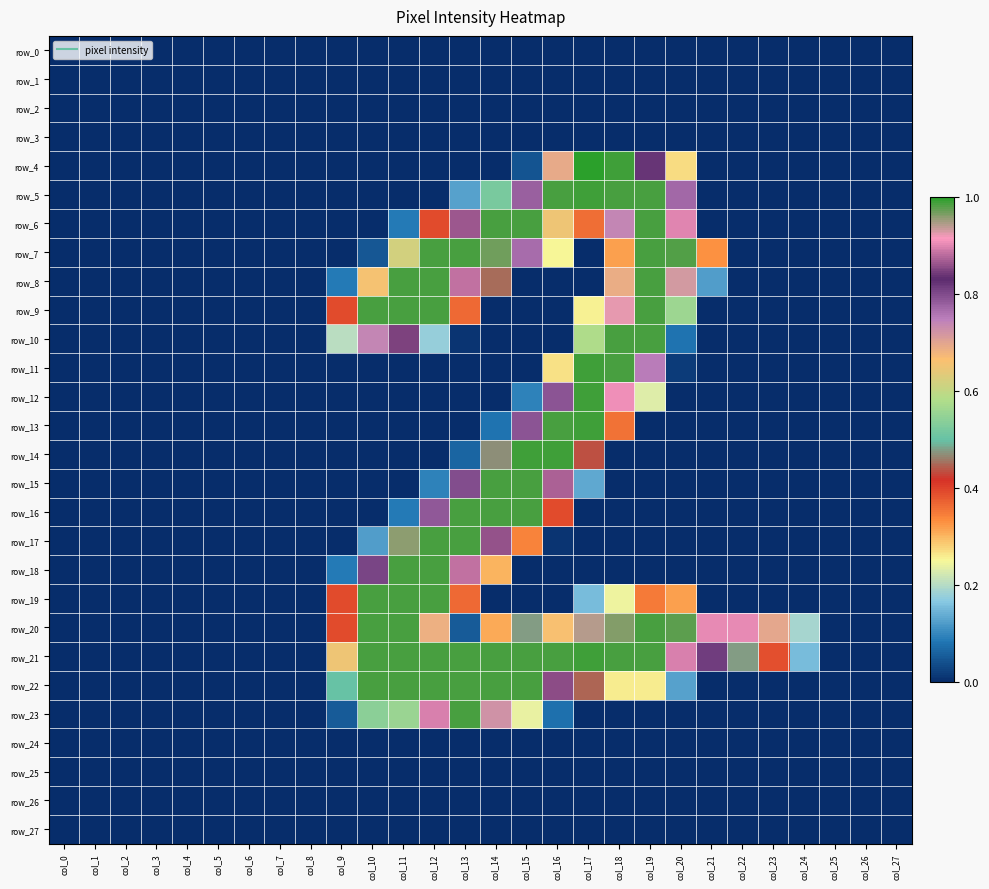

Reading left to right, transcribe all the data shown in this chart.

row_0: 0.0	0.0	0.0	0.0	0.0	0.0	0.0	0.0	0.0	0.0	0.0	0.0	0.0	0.0	0.0	0.0	0.0	0.0	0.0	0.0	0.0	0.0	0.0	0.0	0.0	0.0	0.0	0.0
row_1: 0.0	0.0	0.0	0.0	0.0	0.0	0.0	0.0	0.0	0.0	0.0	0.0	0.0	0.0	0.0	0.0	0.0	0.0	0.0	0.0	0.0	0.0	0.0	0.0	0.0	0.0	0.0	0.0
row_2: 0.0	0.0	0.0	0.0	0.0	0.0	0.0	0.0	0.0	0.0	0.0	0.0	0.0	0.0	0.0	0.0	0.0	0.0	0.0	0.0	0.0	0.0	0.0	0.0	0.0	0.0	0.0	0.0
row_3: 0.0	0.0	0.0	0.0	0.0	0.0	0.0	0.0	0.0	0.0	0.0	0.0	0.0	0.0	0.0	0.0	0.0	0.0	0.0	0.0	0.0	0.0	0.0	0.0	0.0	0.0	0.0	0.0
row_4: 0.0	0.0	0.0	0.0	0.0	0.0	0.0	0.0	0.0	0.0	0.0	0.0	0.0	0.0	0.0	0.0	0.7	1.0	1.0	0.8	0.3	0.0	0.0	0.0	0.0	0.0	0.0	0.0
row_5: 0.0	0.0	0.0	0.0	0.0	0.0	0.0	0.0	0.0	0.0	0.0	0.0	0.0	0.1	0.5	0.8	1.0	1.0	1.0	1.0	0.8	0.0	0.0	0.0	0.0	0.0	0.0	0.0
row_6: 0.0	0.0	0.0	0.0	0.0	0.0	0.0	0.0	0.0	0.0	0.0	0.1	0.4	0.9	1.0	1.0	0.7	0.4	0.7	1.0	0.9	0.0	0.0	0.0	0.0	0.0	0.0	0.0
row_7: 0.0	0.0	0.0	0.0	0.0	0.0	0.0	0.0	0.0	0.0	0.0	0.6	1.0	1.0	1.0	0.8	0.3	0.0	0.3	1.0	1.0	0.3	0.0	0.0	0.0	0.0	0.0	0.0
row_8: 0.0	0.0	0.0	0.0	0.0	0.0	0.0	0.0	0.0	0.1	0.7	1.0	1.0	0.9	0.5	0.0	0.0	0.0	0.7	1.0	0.9	0.1	0.0	0.0	0.0	0.0	0.0	0.0
row_9: 0.0	0.0	0.0	0.0	0.0	0.0	0.0	0.0	0.0	0.4	1.0	1.0	1.0	0.4	0.0	0.0	0.0	0.3	0.9	1.0	0.6	0.0	0.0	0.0	0.0	0.0	0.0	0.0
row_10: 0.0	0.0	0.0	0.0	0.0	0.0	0.0	0.0	0.0	0.2	0.7	0.9	0.2	0.0	0.0	0.0	0.0	0.6	1.0	1.0	0.1	0.0	0.0	0.0	0.0	0.0	0.0	0.0
row_11: 0.0	0.0	0.0	0.0	0.0	0.0	0.0	0.0	0.0	0.0	0.0	0.0	0.0	0.0	0.0	0.0	0.3	1.0	1.0	0.8	0.0	0.0	0.0	0.0	0.0	0.0	0.0	0.0
row_12: 0.0	0.0	0.0	0.0	0.0	0.0	0.0	0.0	0.0	0.0	0.0	0.0	0.0	0.0	0.0	0.1	0.8	1.0	0.9	0.2	0.0	0.0	0.0	0.0	0.0	0.0	0.0	0.0
row_13: 0.0	0.0	0.0	0.0	0.0	0.0	0.0	0.0	0.0	0.0	0.0	0.0	0.0	0.0	0.1	0.8	1.0	1.0	0.4	0.0	0.0	0.0	0.0	0.0	0.0	0.0	0.0	0.0
row_14: 0.0	0.0	0.0	0.0	0.0	0.0	0.0	0.0	0.0	0.0	0.0	0.0	0.0	0.1	0.5	1.0	1.0	0.4	0.0	0.0	0.0	0.0	0.0	0.0	0.0	0.0	0.0	0.0
row_15: 0.0	0.0	0.0	0.0	0.0	0.0	0.0	0.0	0.0	0.0	0.0	0.0	0.1	0.8	1.0	1.0	0.9	0.1	0.0	0.0	0.0	0.0	0.0	0.0	0.0	0.0	0.0	0.0
row_16: 0.0	0.0	0.0	0.0	0.0	0.0	0.0	0.0	0.0	0.0	0.0	0.1	0.8	1.0	1.0	1.0	0.4	0.0	0.0	0.0	0.0	0.0	0.0	0.0	0.0	0.0	0.0	0.0
row_17: 0.0	0.0	0.0	0.0	0.0	0.0	0.0	0.0	0.0	0.0	0.1	1.0	1.0	1.0	0.9	0.3	0.0	0.0	0.0	0.0	0.0	0.0	0.0	0.0	0.0	0.0	0.0	0.0
row_18: 0.0	0.0	0.0	0.0	0.0	0.0	0.0	0.0	0.0	0.1	0.8	1.0	1.0	0.9	0.3	0.0	0.0	0.0	0.0	0.0	0.0	0.0	0.0	0.0	0.0	0.0	0.0	0.0
row_19: 0.0	0.0	0.0	0.0	0.0	0.0	0.0	0.0	0.0	0.4	1.0	1.0	1.0	0.4	0.0	0.0	0.0	0.2	0.2	0.3	0.3	0.0	0.0	0.0	0.0	0.0	0.0	0.0
row_20: 0.0	0.0	0.0	0.0	0.0	0.0	0.0	0.0	0.0	0.4	1.0	1.0	0.7	0.1	0.3	0.5	0.7	0.9	1.0	1.0	1.0	0.9	0.9	0.7	0.2	0.0	0.0	0.0
row_21: 0.0	0.0	0.0	0.0	0.0	0.0	0.0	0.0	0.0	0.7	1.0	1.0	1.0	1.0	1.0	1.0	1.0	1.0	1.0	1.0	0.9	0.8	0.5	0.4	0.2	0.0	0.0	0.0
row_22: 0.0	0.0	0.0	0.0	0.0	0.0	0.0	0.0	0.0	0.5	1.0	1.0	1.0	1.0	1.0	1.0	0.9	0.4	0.3	0.3	0.1	0.0	0.0	0.0	0.0	0.0	0.0	0.0
row_23: 0.0	0.0	0.0	0.0	0.0	0.0	0.0	0.0	0.0	0.1	0.5	0.6	0.9	1.0	0.7	0.2	0.1	0.0	0.0	0.0	0.0	0.0	0.0	0.0	0.0	0.0	0.0	0.0
row_24: 0.0	0.0	0.0	0.0	0.0	0.0	0.0	0.0	0.0	0.0	0.0	0.0	0.0	0.0	0.0	0.0	0.0	0.0	0.0	0.0	0.0	0.0	0.0	0.0	0.0	0.0	0.0	0.0
row_25: 0.0	0.0	0.0	0.0	0.0	0.0	0.0	0.0	0.0	0.0	0.0	0.0	0.0	0.0	0.0	0.0	0.0	0.0	0.0	0.0	0.0	0.0	0.0	0.0	0.0	0.0	0.0	0.0
row_26: 0.0	0.0	0.0	0.0	0.0	0.0	0.0	0.0	0.0	0.0	0.0	0.0	0.0	0.0	0.0	0.0	0.0	0.0	0.0	0.0	0.0	0.0	0.0	0.0	0.0	0.0	0.0	0.0
row_27: 0.0	0.0	0.0	0.0	0.0	0.0	0.0	0.0	0.0	0.0	0.0	0.0	0.0	0.0	0.0	0.0	0.0	0.0	0.0	0.0	0.0	0.0	0.0	0.0	0.0	0.0	0.0	0.0